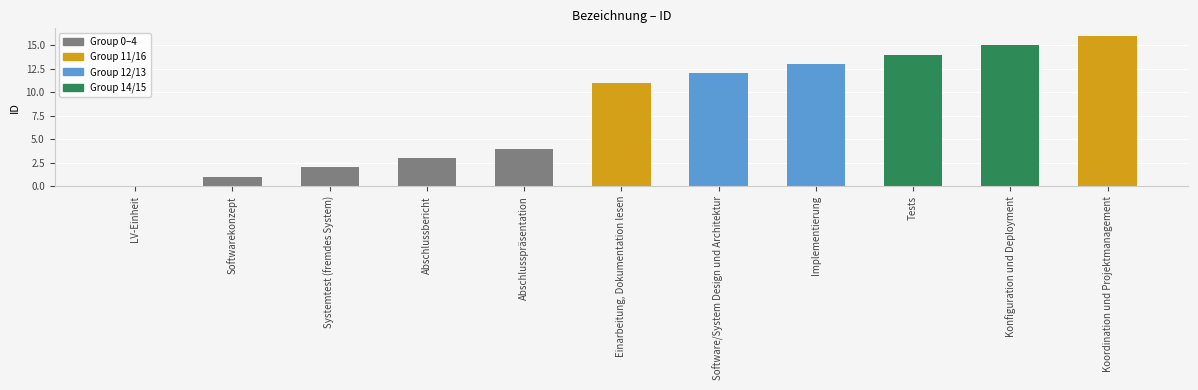

What is the sum of the values at Koordination und Projektmanagement and Konfiguration und Deployment?

31